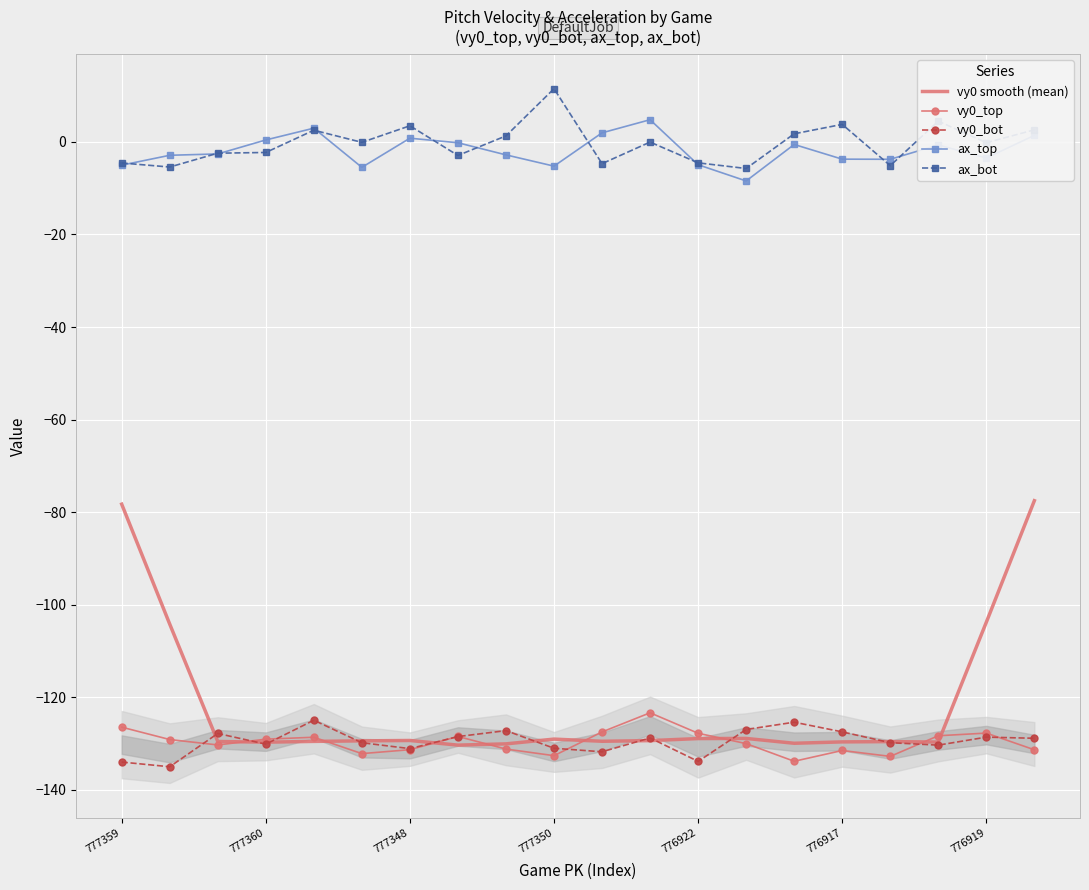

What is the difference between the maximum and second lowest values in the ax_bot series?

16.9